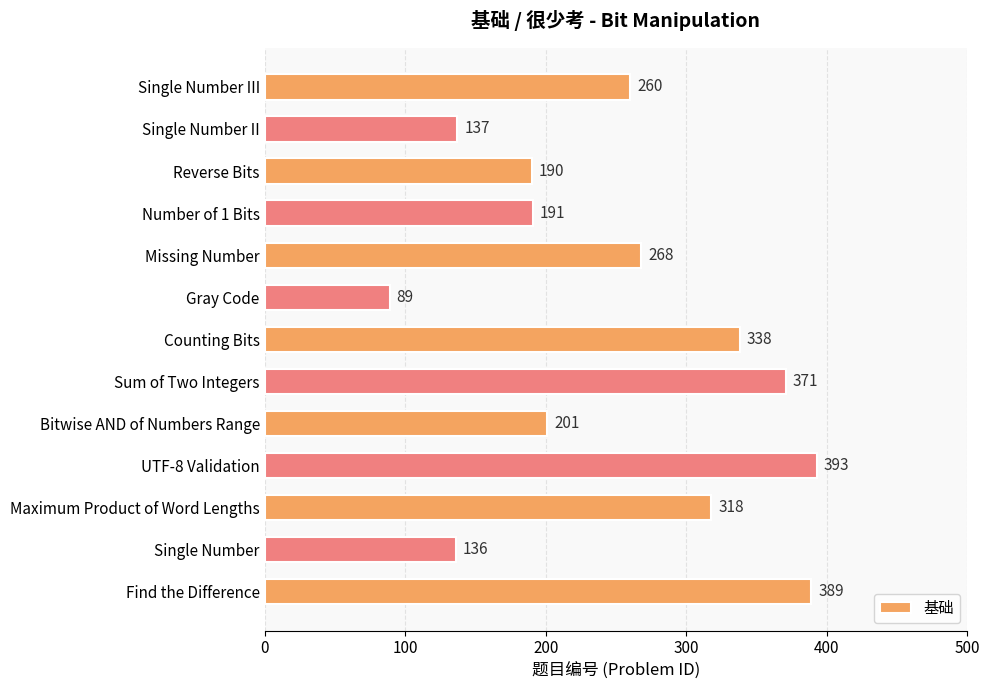

The value at Number of 1 Bits is 191. True or false?

True